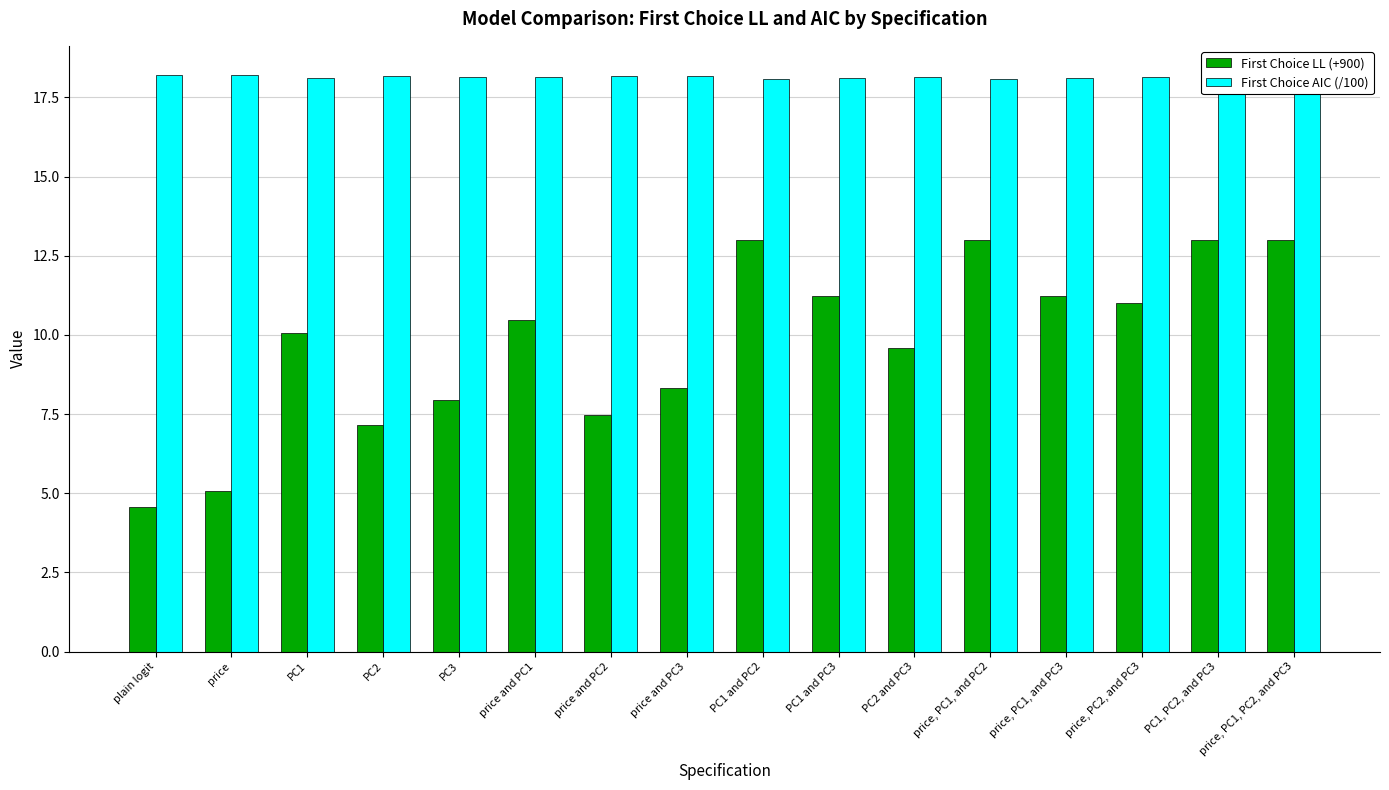

True or false: First Choice LL (+900) has a value of 4.6 at price, PC1, and PC3.

False